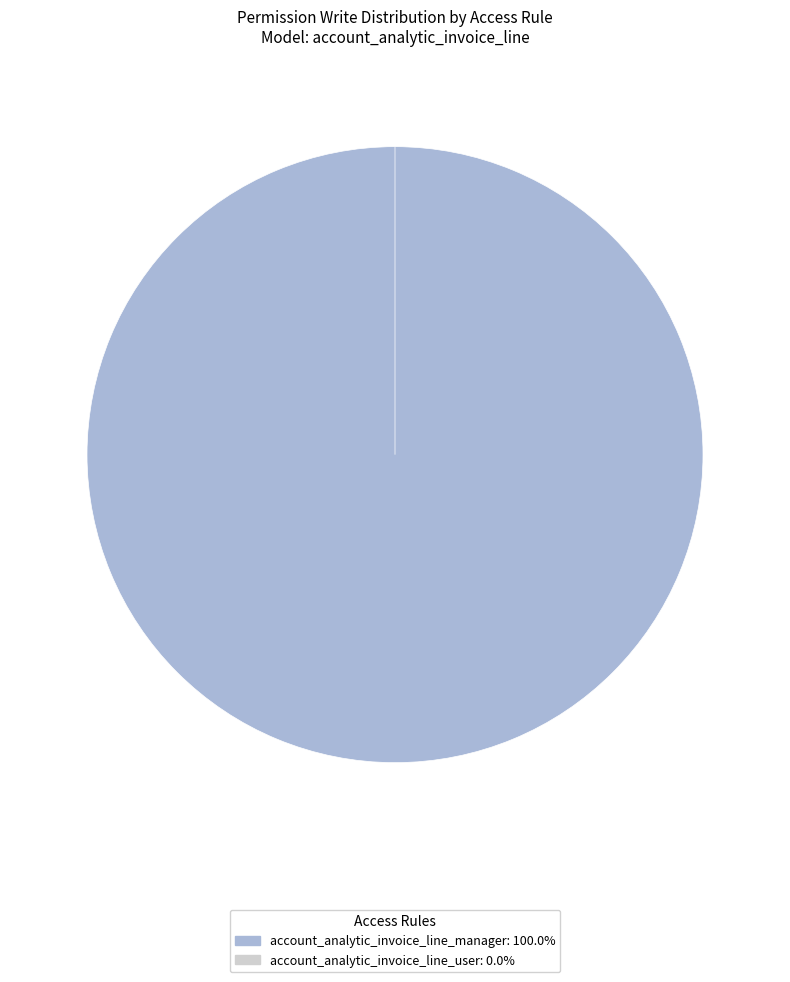

Count the number of slices in the pie.

2